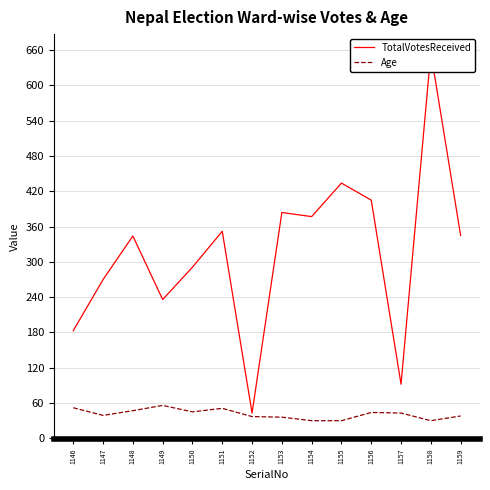

True or false: Age and TotalVotesReceived intersect in this chart.

False